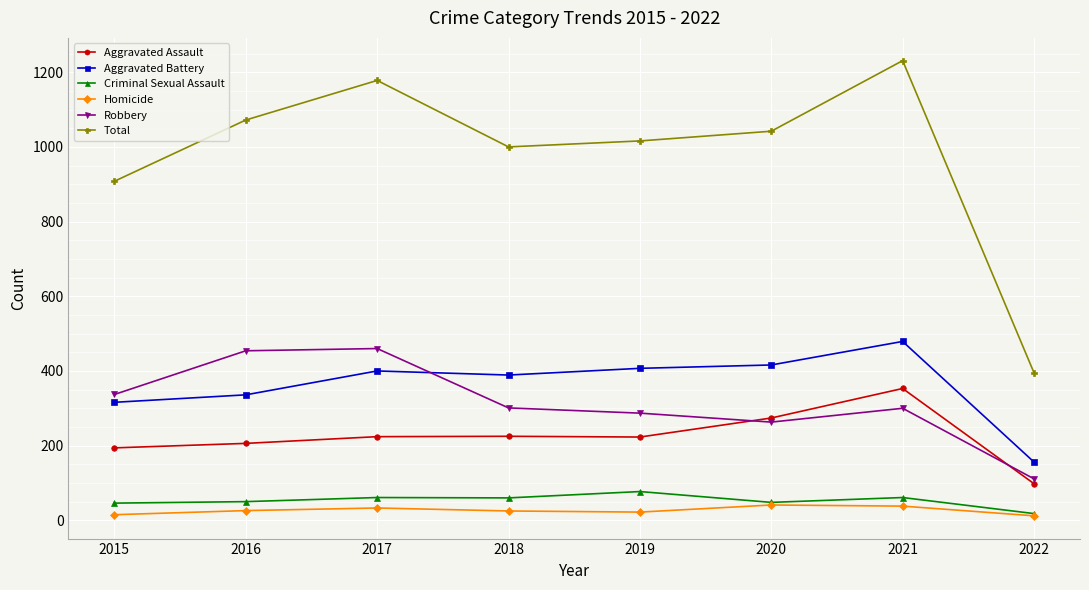

Between 2020 and 2022, which series saw the biggest shift?

Total